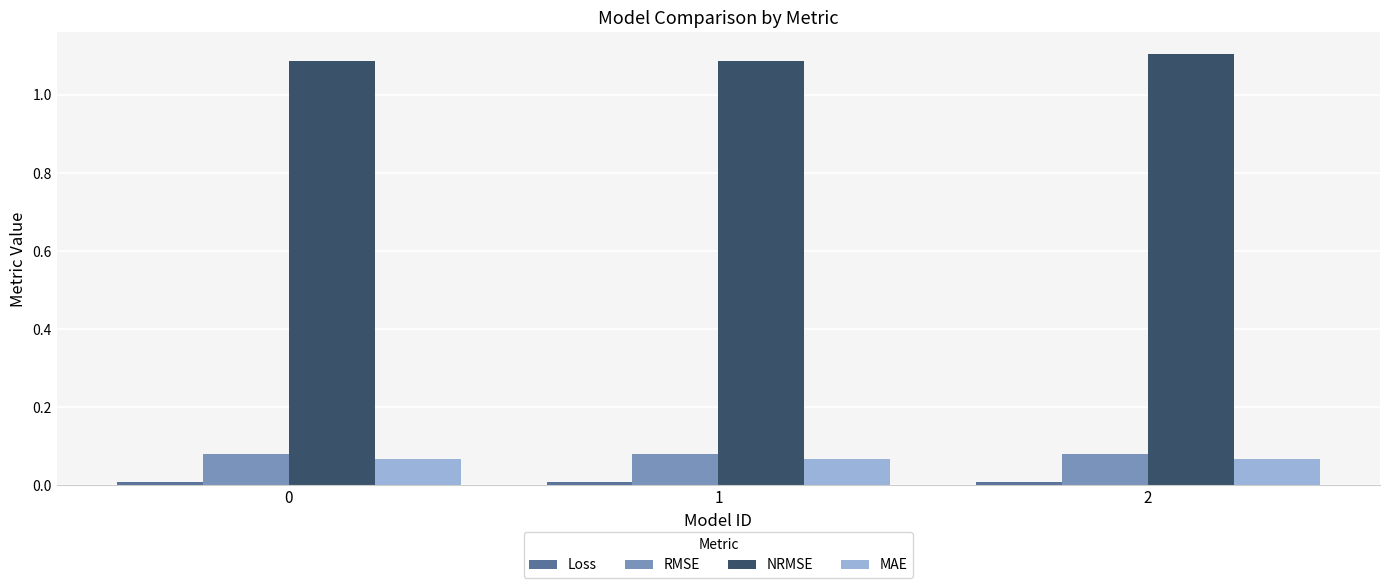

Is the value of MAE at 2 greater than the value of NRMSE at 1?

No